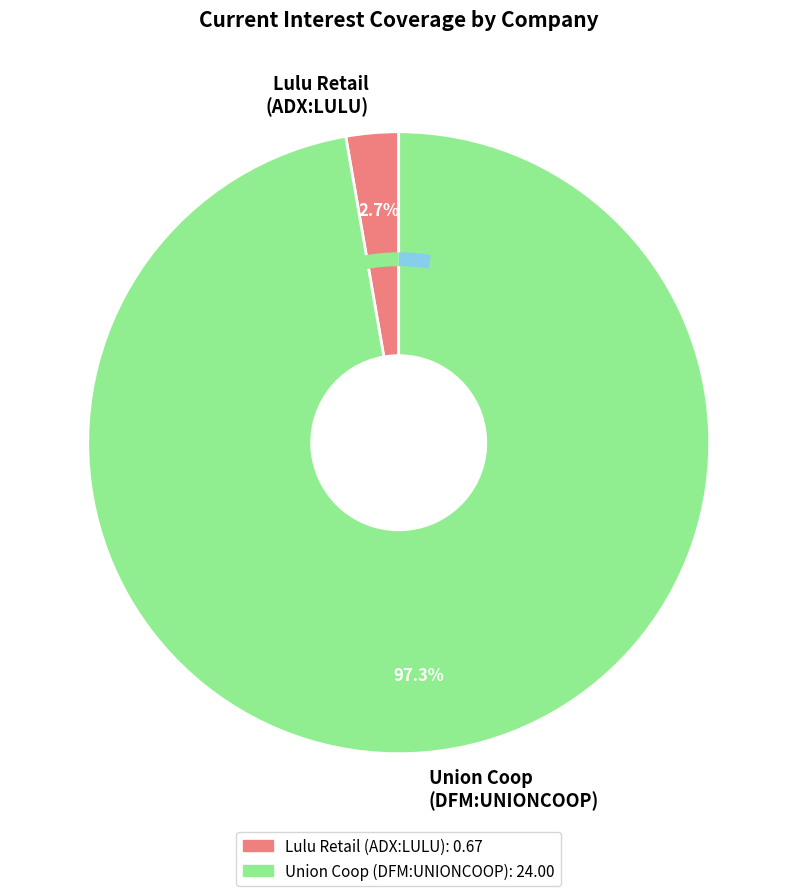

Does any single category account for the majority?

Yes